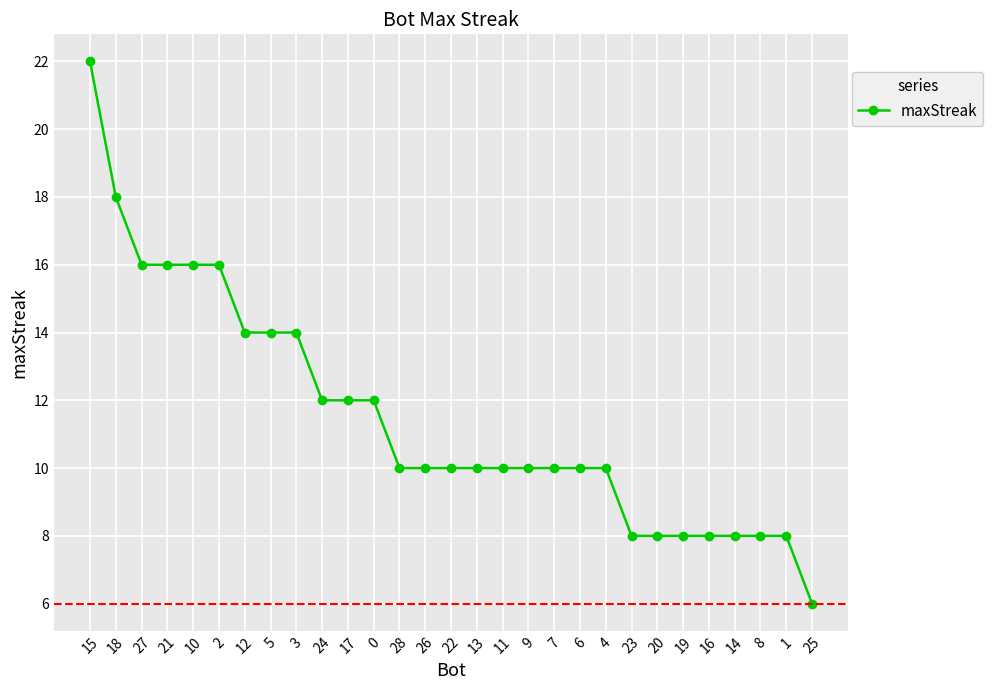

What is the label of the 1st point from the right?

25